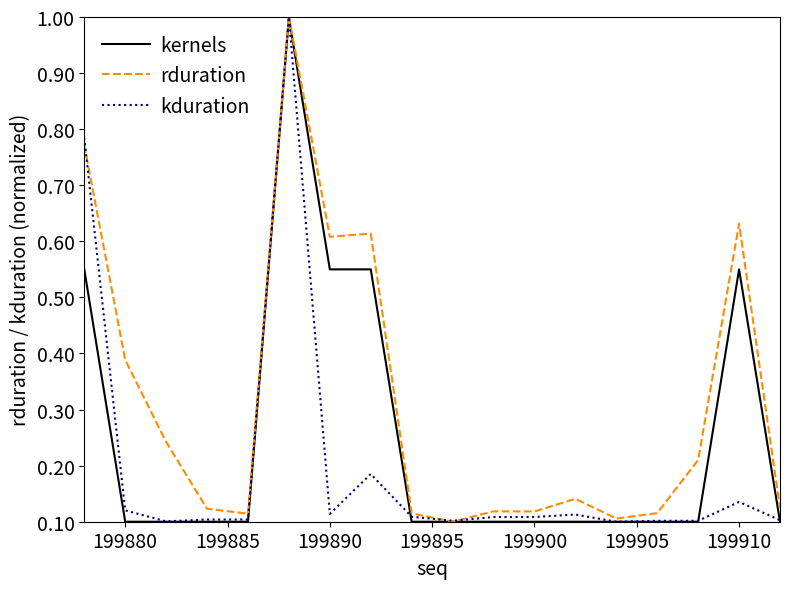

Does the chart display data point markers on the line(s)?

No